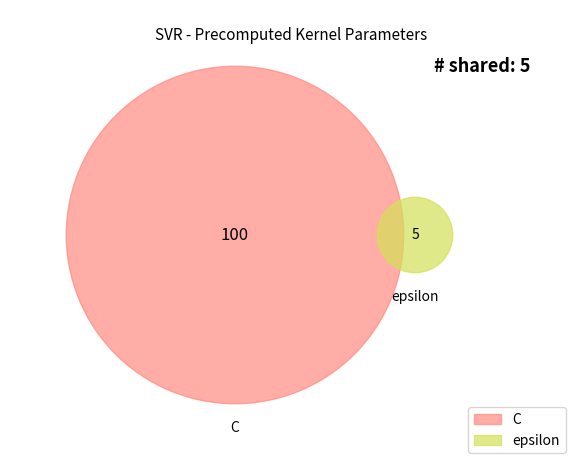

How much of the chart is everything except C?

4.8%